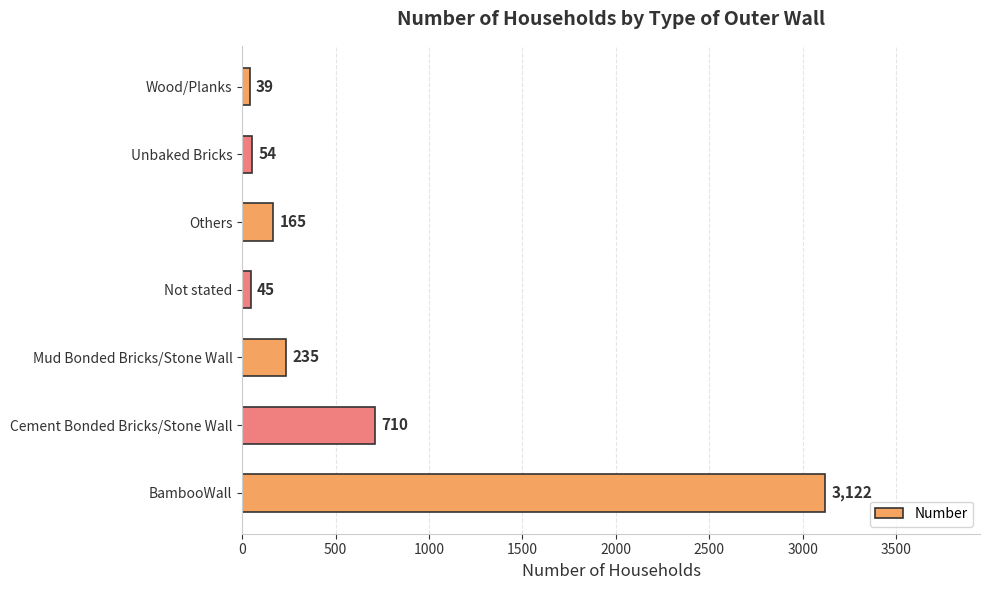

At which label is the value closest to 1580?

Cement Bonded Bricks/Stone Wall